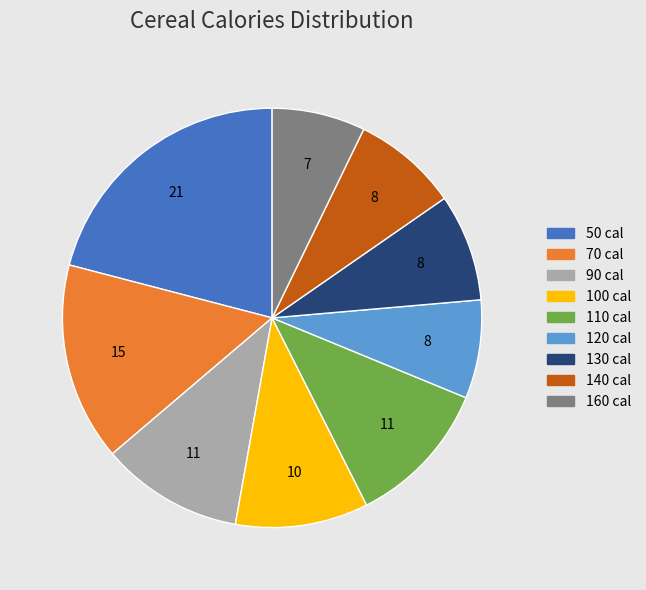

Count the number of slices in the pie.

9